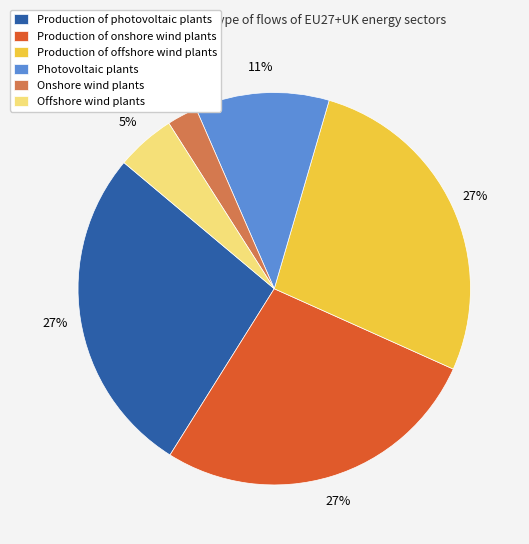

Does Production of offshore wind plants account for over 50% of the chart?

No